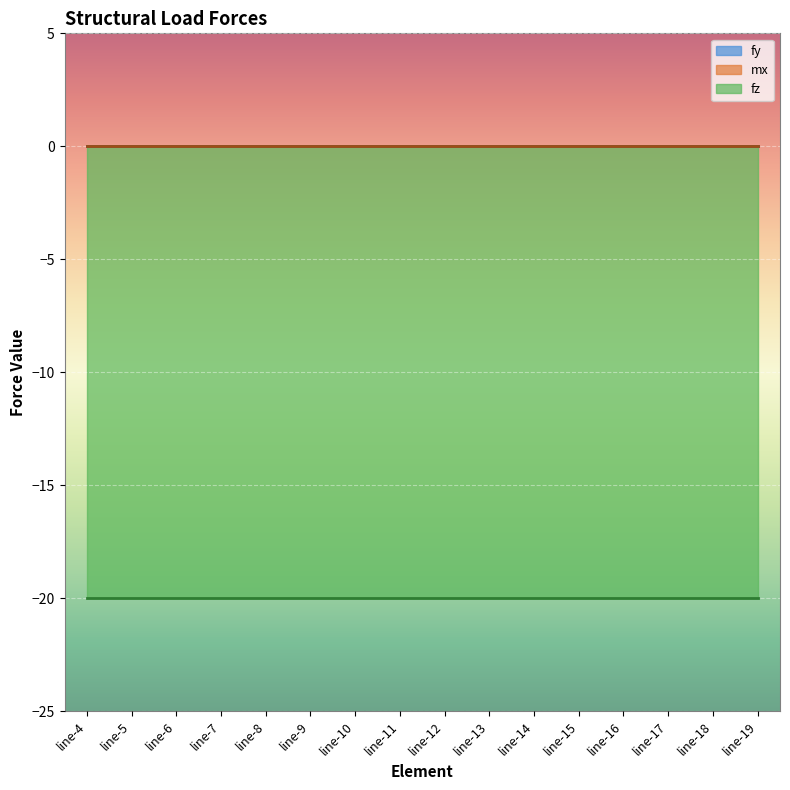

Reading right to left, extract all data points from this chart.

fy: line-19=0	line-18=0	line-17=0	line-16=0	line-15=0	line-14=0	line-13=0	line-12=0	line-11=0	line-10=0	line-9=0	line-8=0	line-7=0	line-6=0	line-5=0	line-4=0
mx: line-19=0	line-18=0	line-17=0	line-16=0	line-15=0	line-14=0	line-13=0	line-12=0	line-11=0	line-10=0	line-9=0	line-8=0	line-7=0	line-6=0	line-5=0	line-4=0
fz: line-19=-20	line-18=-20	line-17=-20	line-16=-20	line-15=-20	line-14=-20	line-13=-20	line-12=-20	line-11=-20	line-10=-20	line-9=-20	line-8=-20	line-7=-20	line-6=-20	line-5=-20	line-4=-20